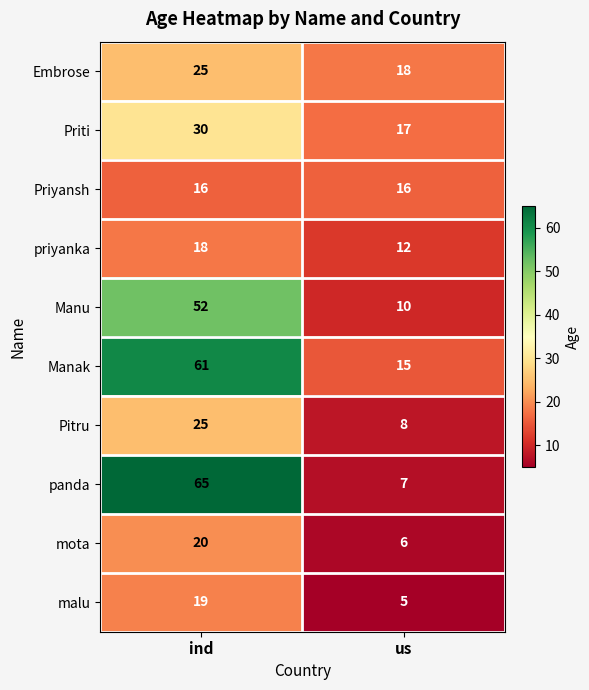

Which category has the lowest value across all series?

us